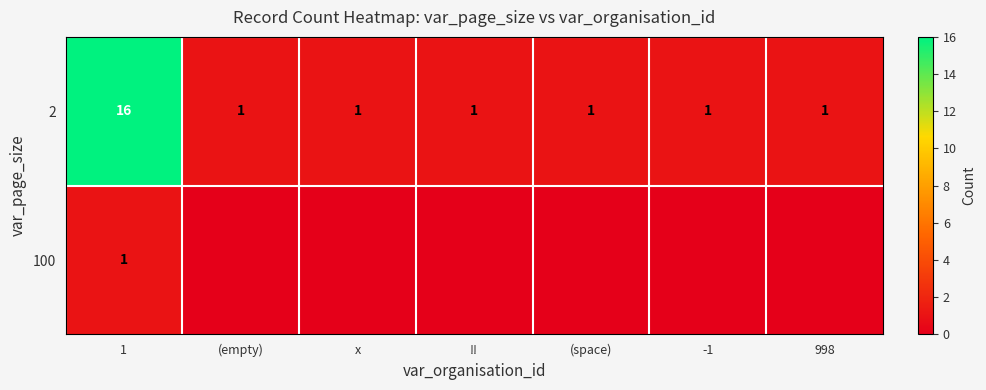

True or false: 2 has a value of 1 at !!.

True